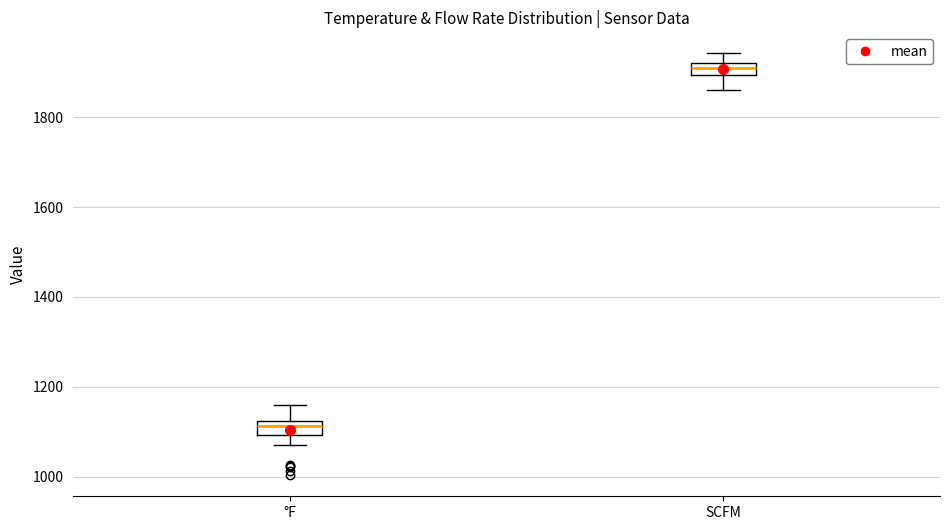

Where is the lower edge of the box for °F on the y-axis? The values are not printed on the chart, so give them approximately, as read against the axis.

1100